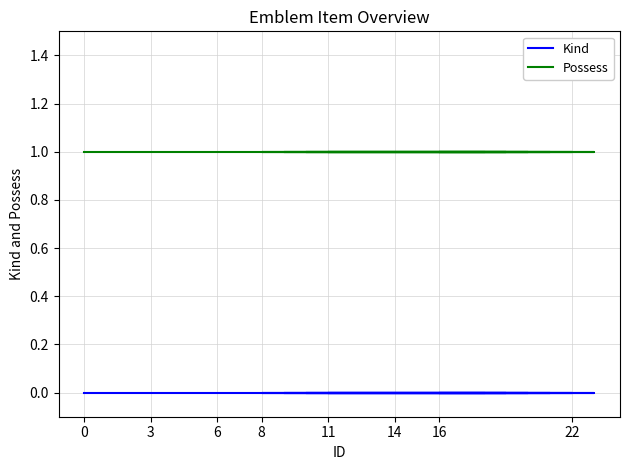

Is the value of Kind at 6 greater than the value of Possess at 3?

No